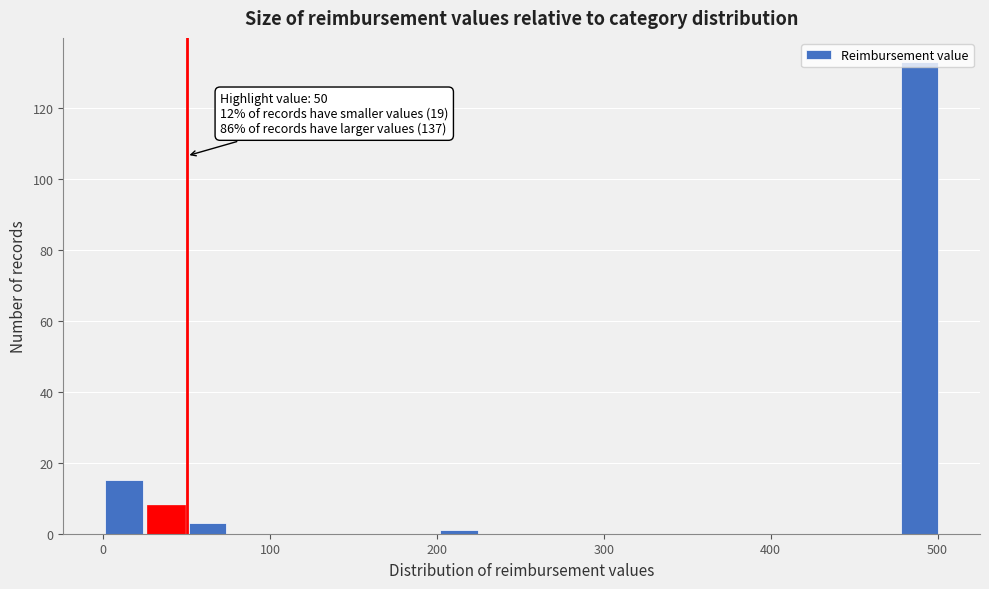

Read against the x-axis, roughly where is the centre of the tallest bar?

490